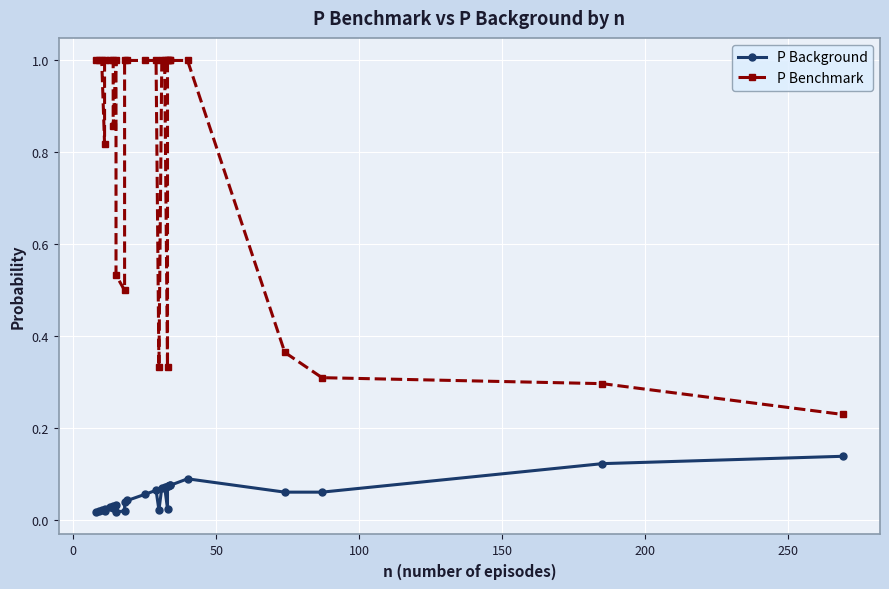

How many P Benchmark values are between 0 and 1?

28